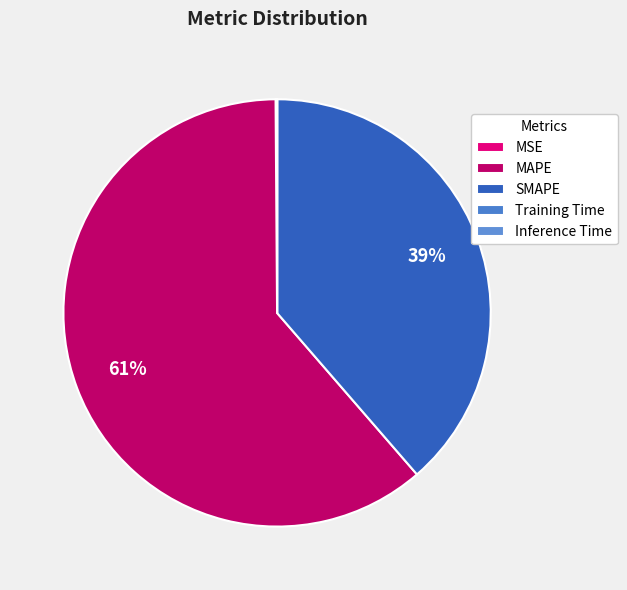

Which category has the biggest portion of the pie?

MAPE